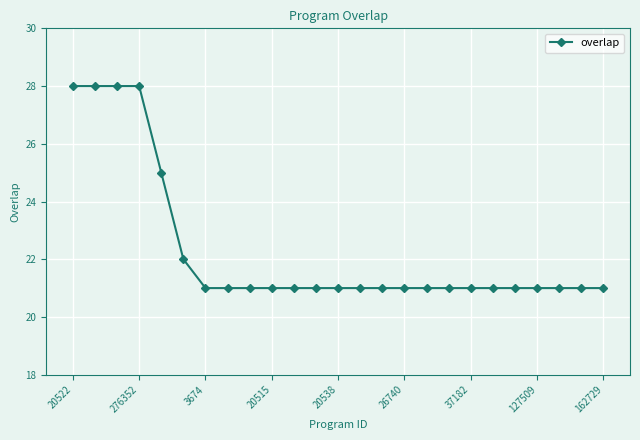

What is the value of the 2nd point from the left?

28